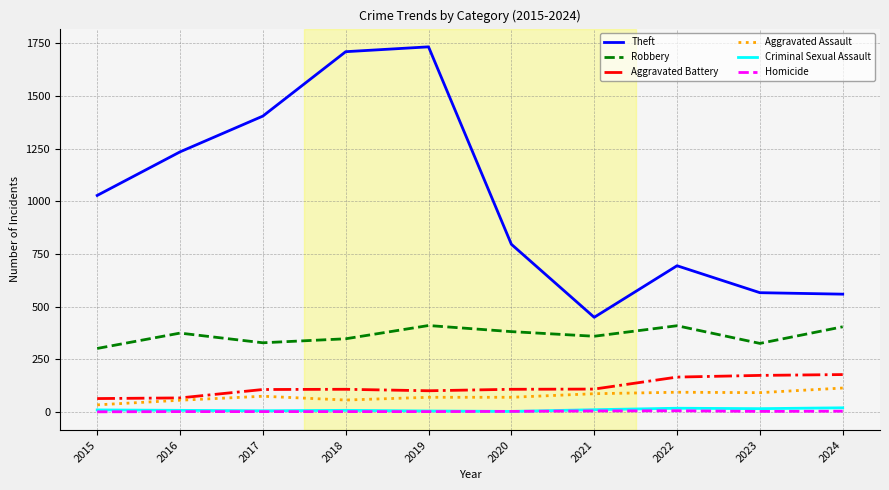

What is the spread (max minus min) of values at 2018?

1710